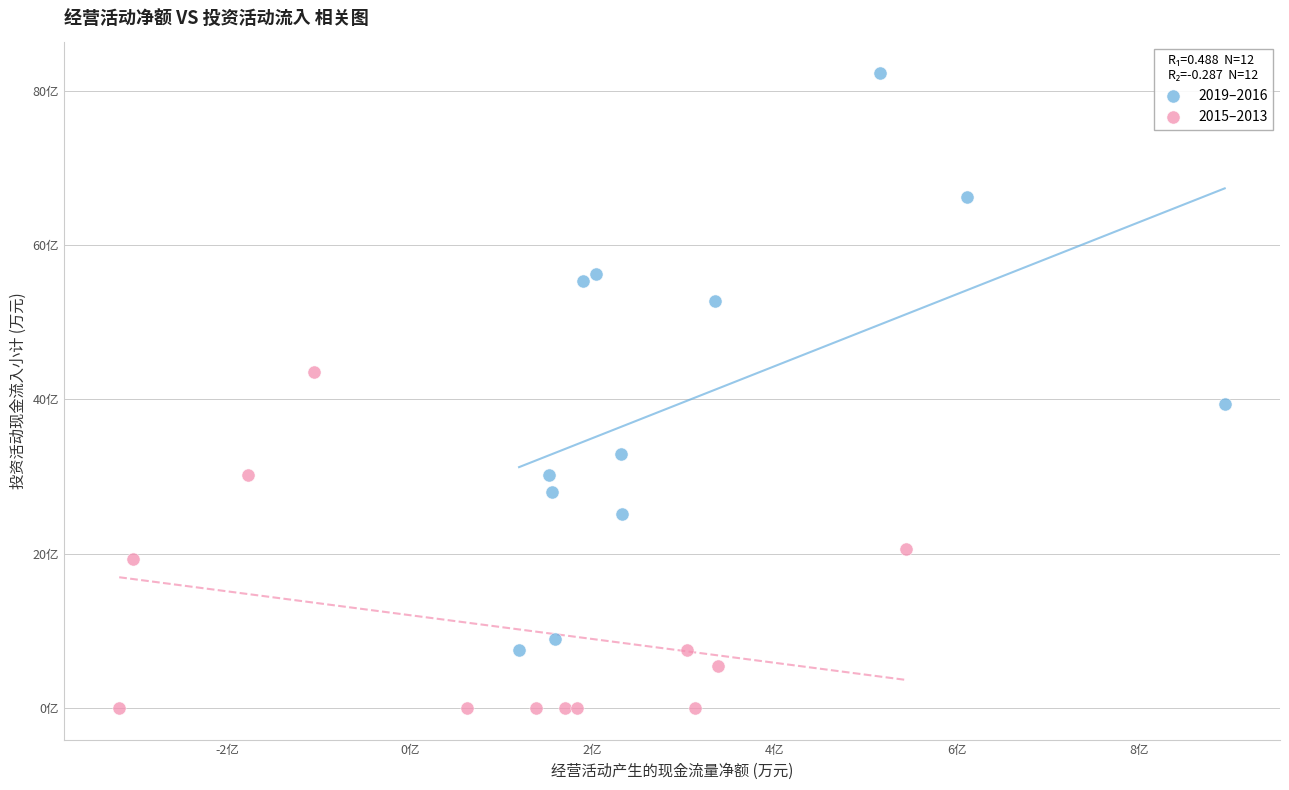

Which series contains the lowest Y value?

2015–2013